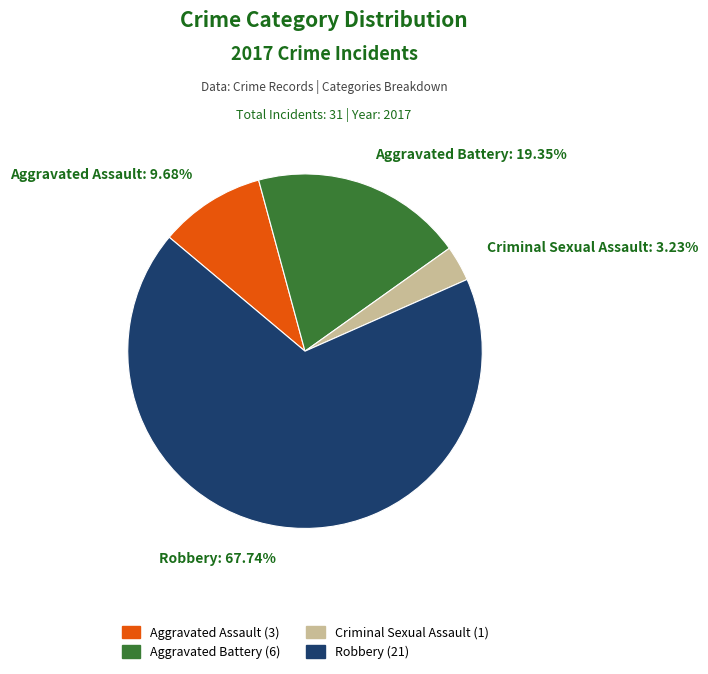

How many slices are in this pie chart?

4